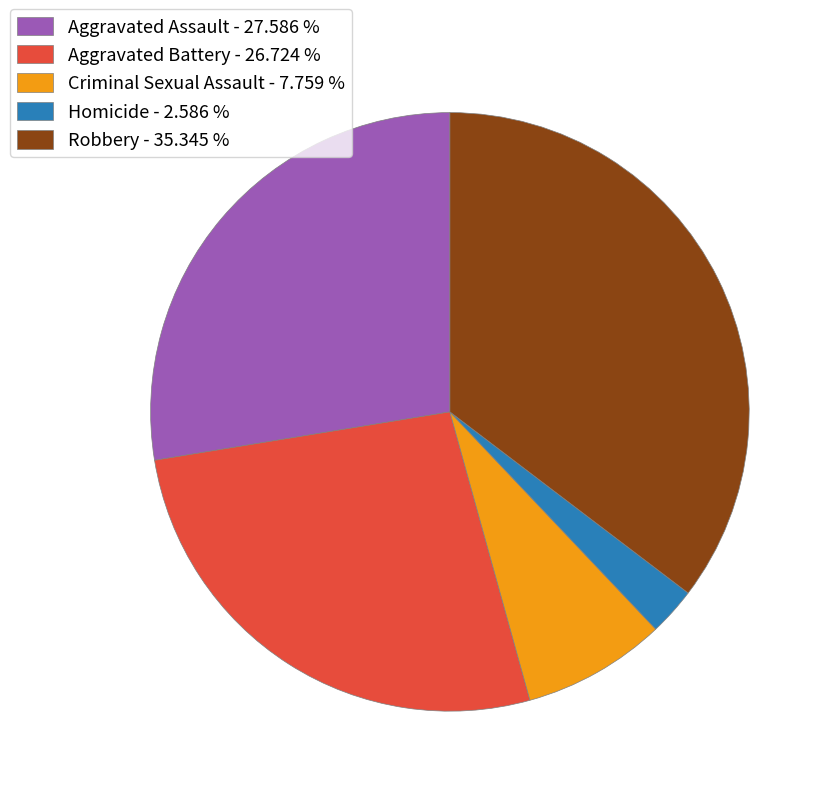

What is the ratio of the value at Criminal Sexual Assault to the value at Aggravated Assault?

0.3